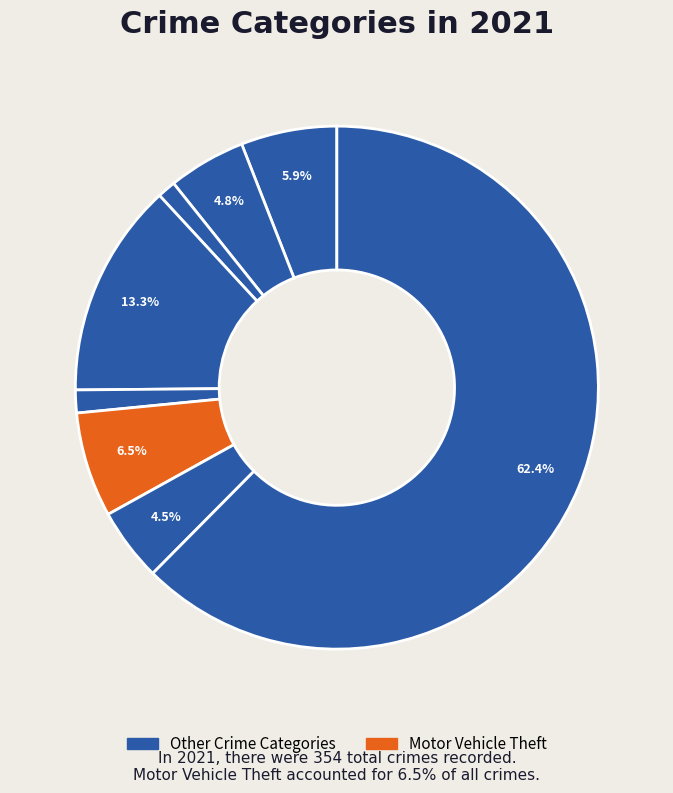

How many slices are in this pie chart?

8